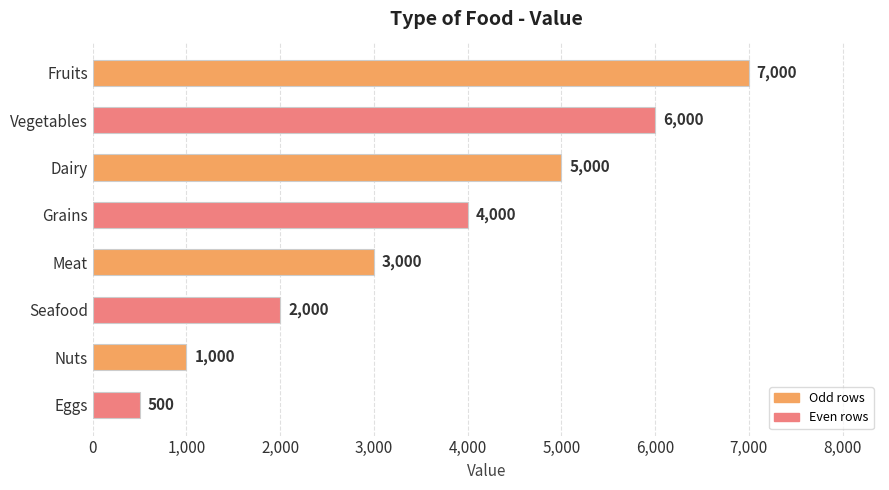

Reading bottom to top, transcribe all the data shown in this chart.

Eggs=500	Nuts=1000	Seafood=2000	Meat=3000	Grains=4000	Dairy=5000	Vegetables=6000	Fruits=7000